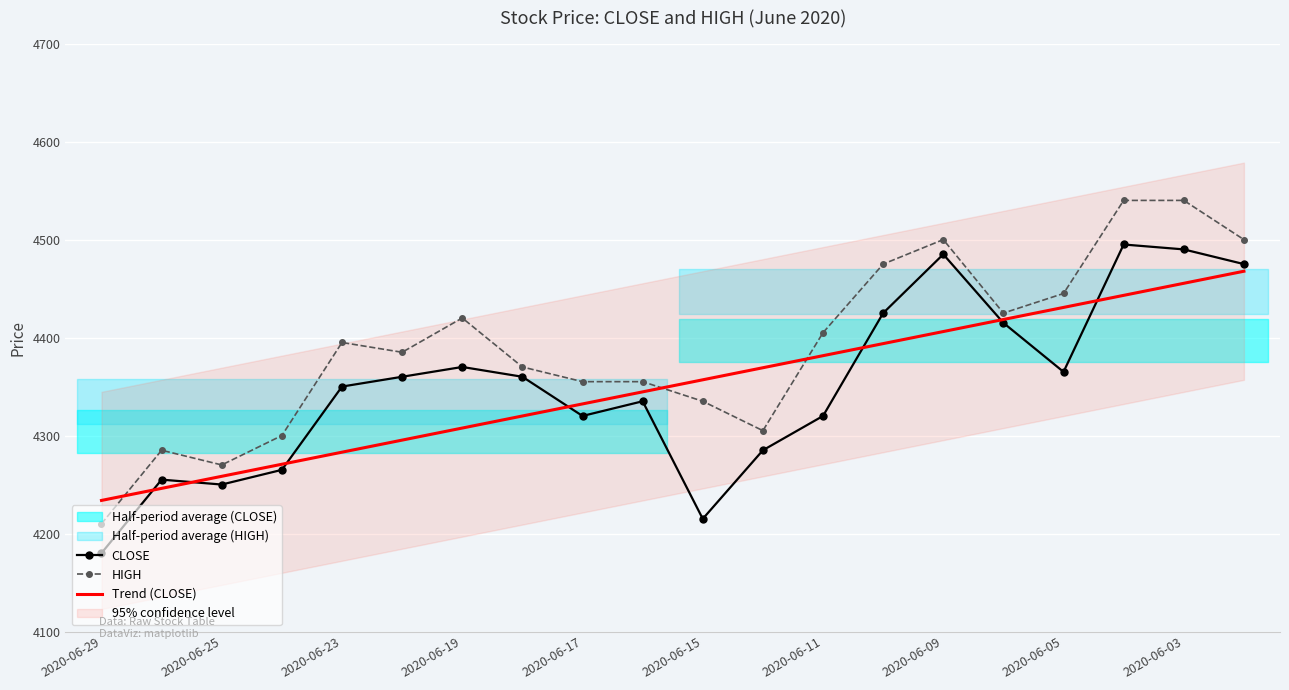

True or false: HIGH and CLOSE cross at least once.

False